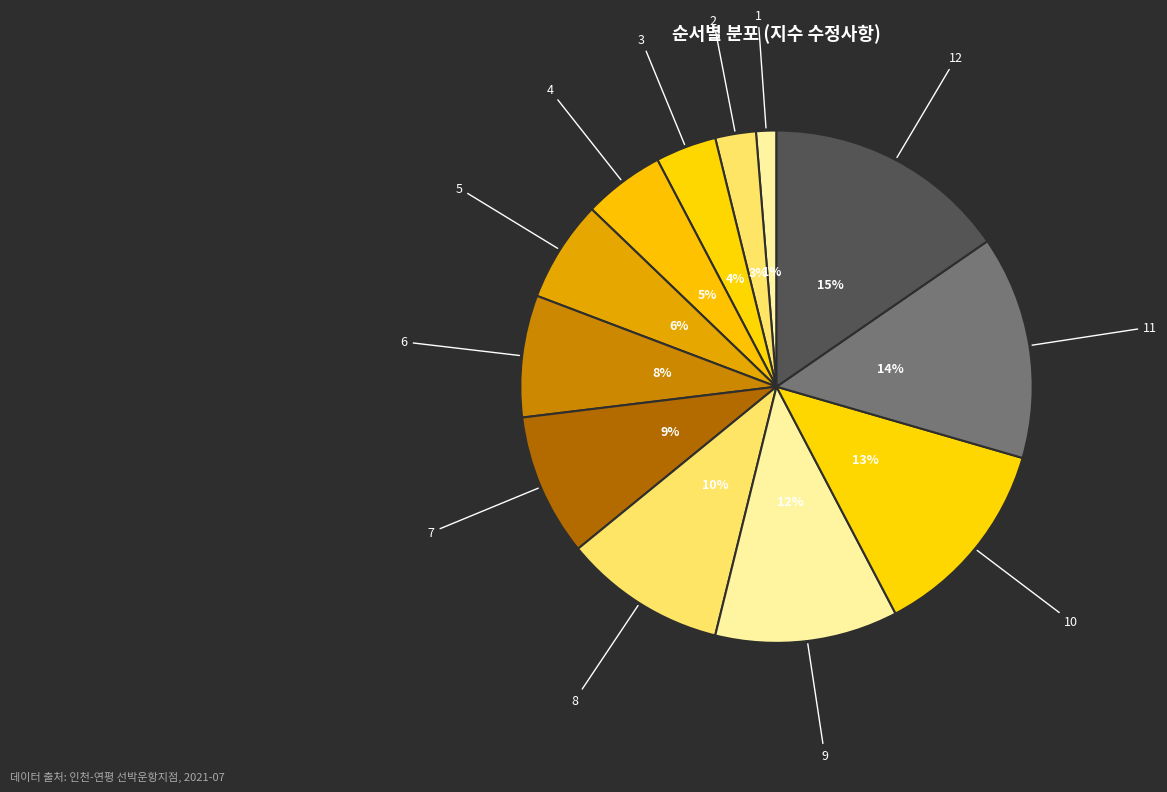

To the nearest percent, what is the average slice percentage?

8%